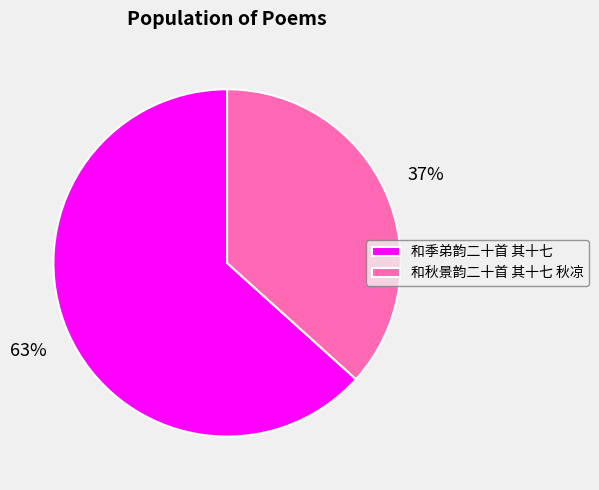

How many segments does this pie chart have?

2